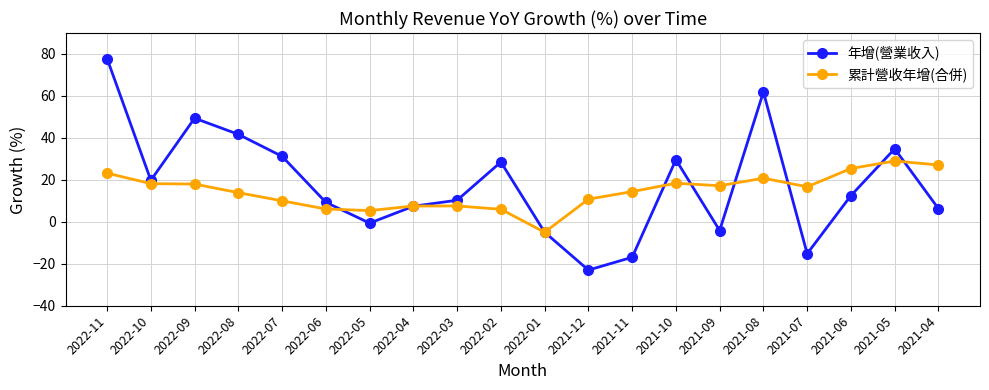

The value of 累計營收年增(合併) at 2022-08 is 13.9. True or false?

True